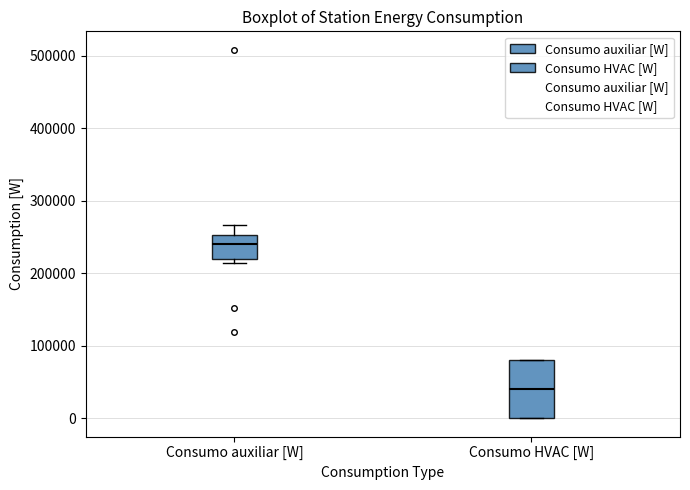

Which box's median line is the highest?

Consumo auxiliar [W]